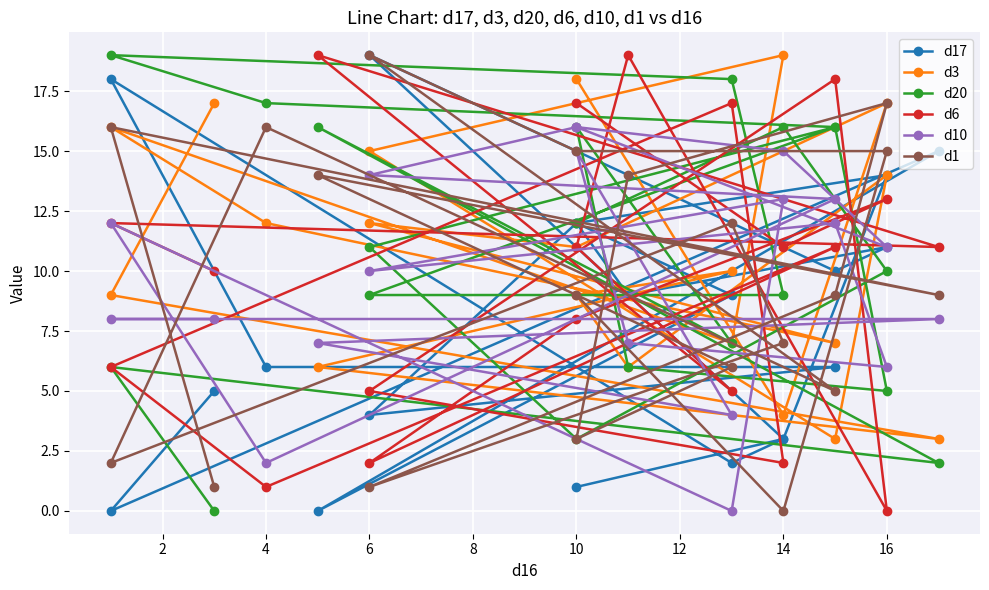

What is the label of the 15th point from the left?

10